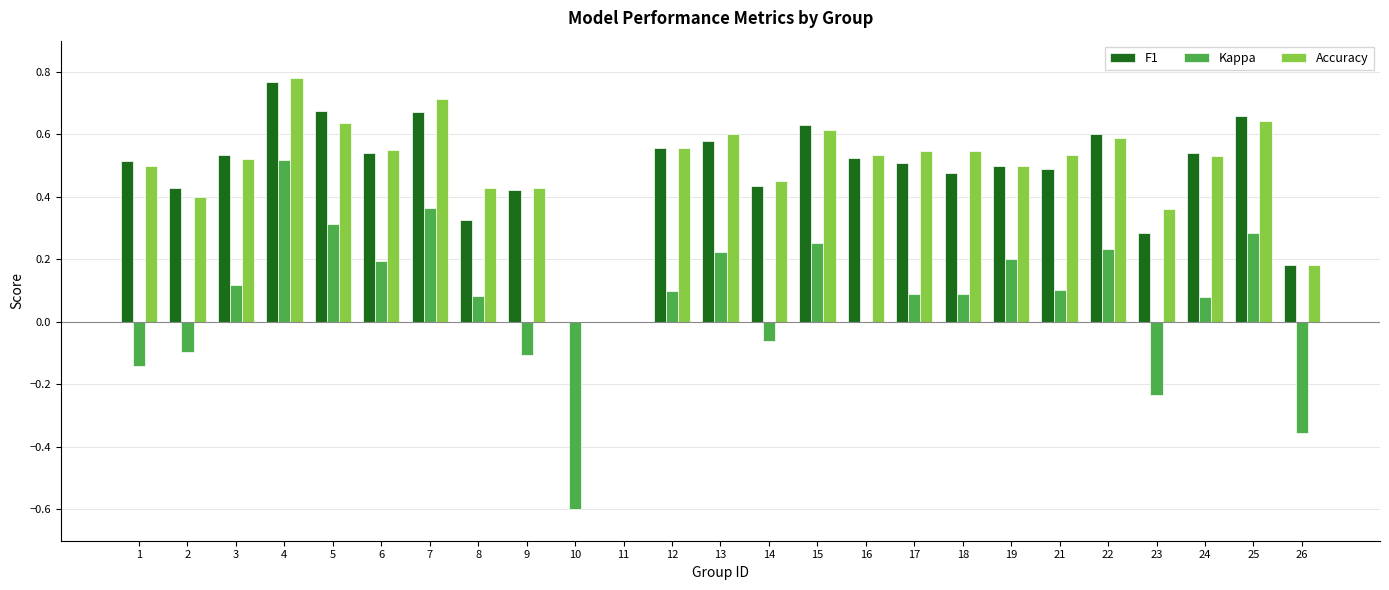

Count the number of data series in this chart.

3